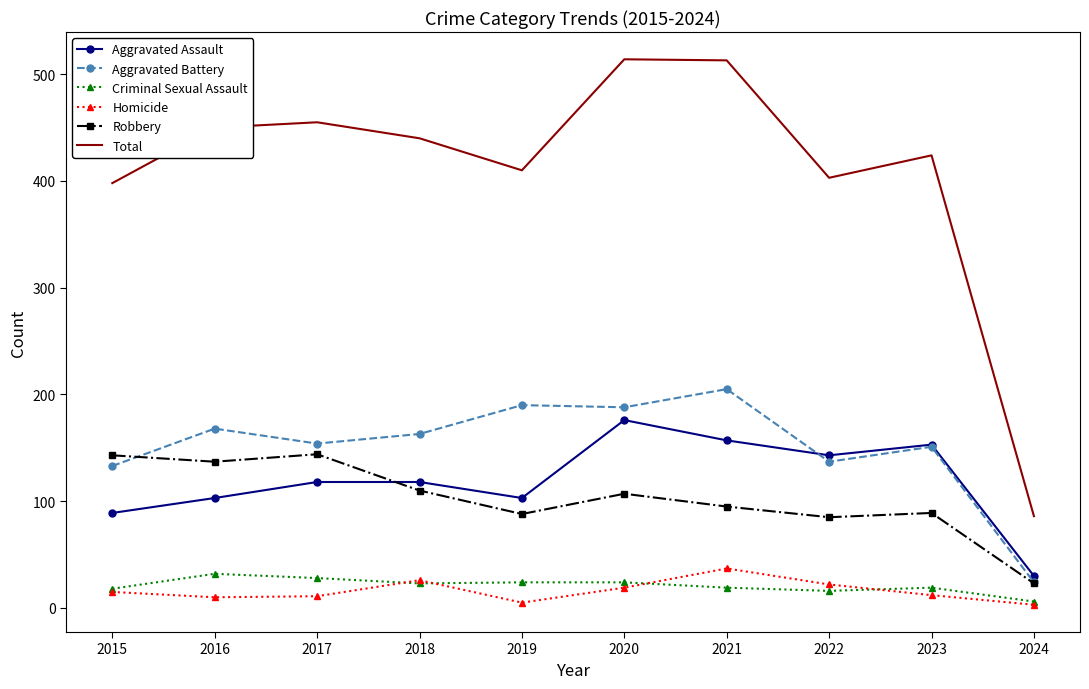

Which series has the largest total across all categories?

Total